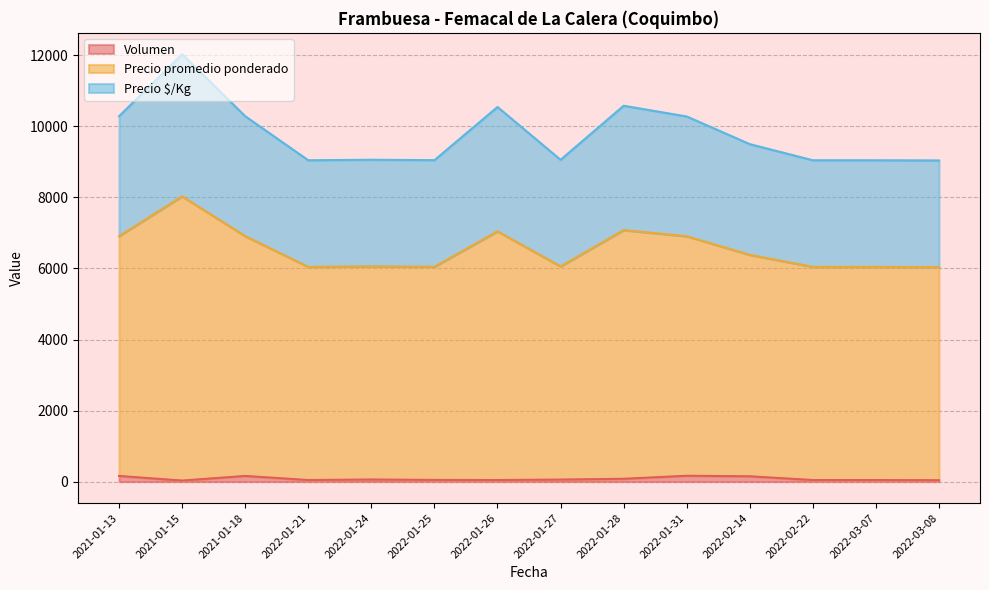

True or false: Precio promedio ponderado and Precio $/Kg intersect in this chart.

False